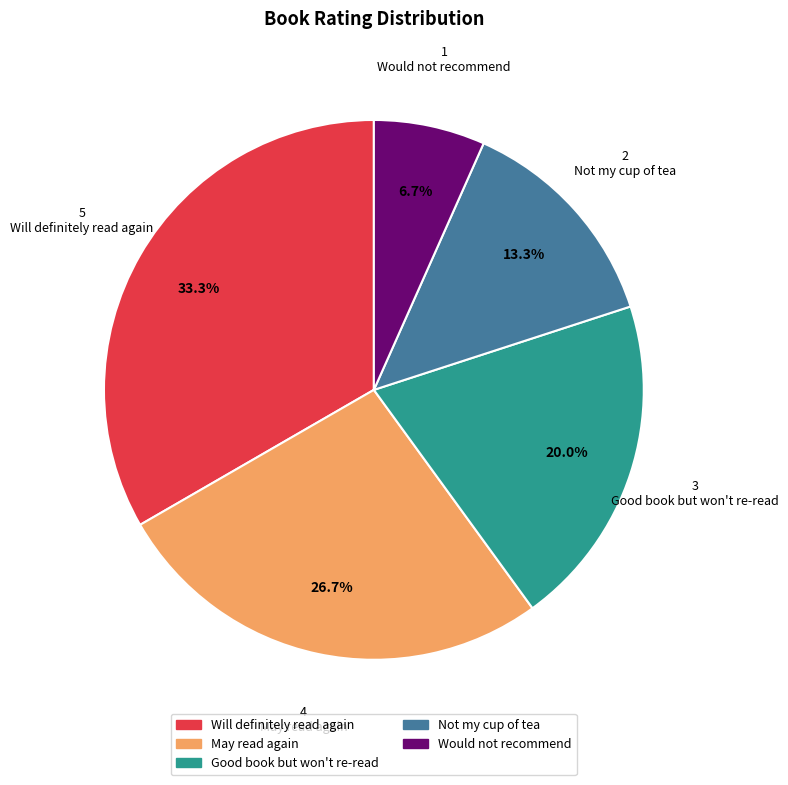

Do Would not recommend and Good book but won't re-read together represent more than half of the pie?

No